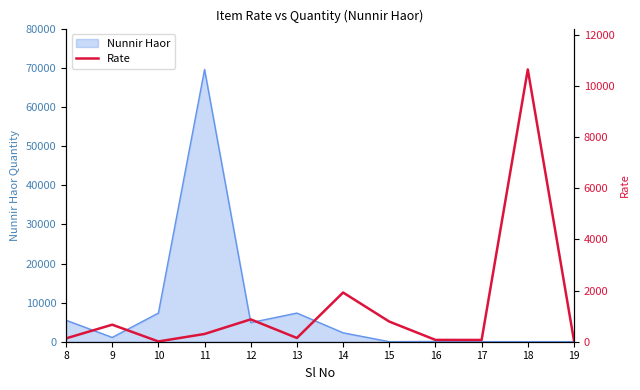

True or false: there are more than 0 points higher than both neighbors.

True